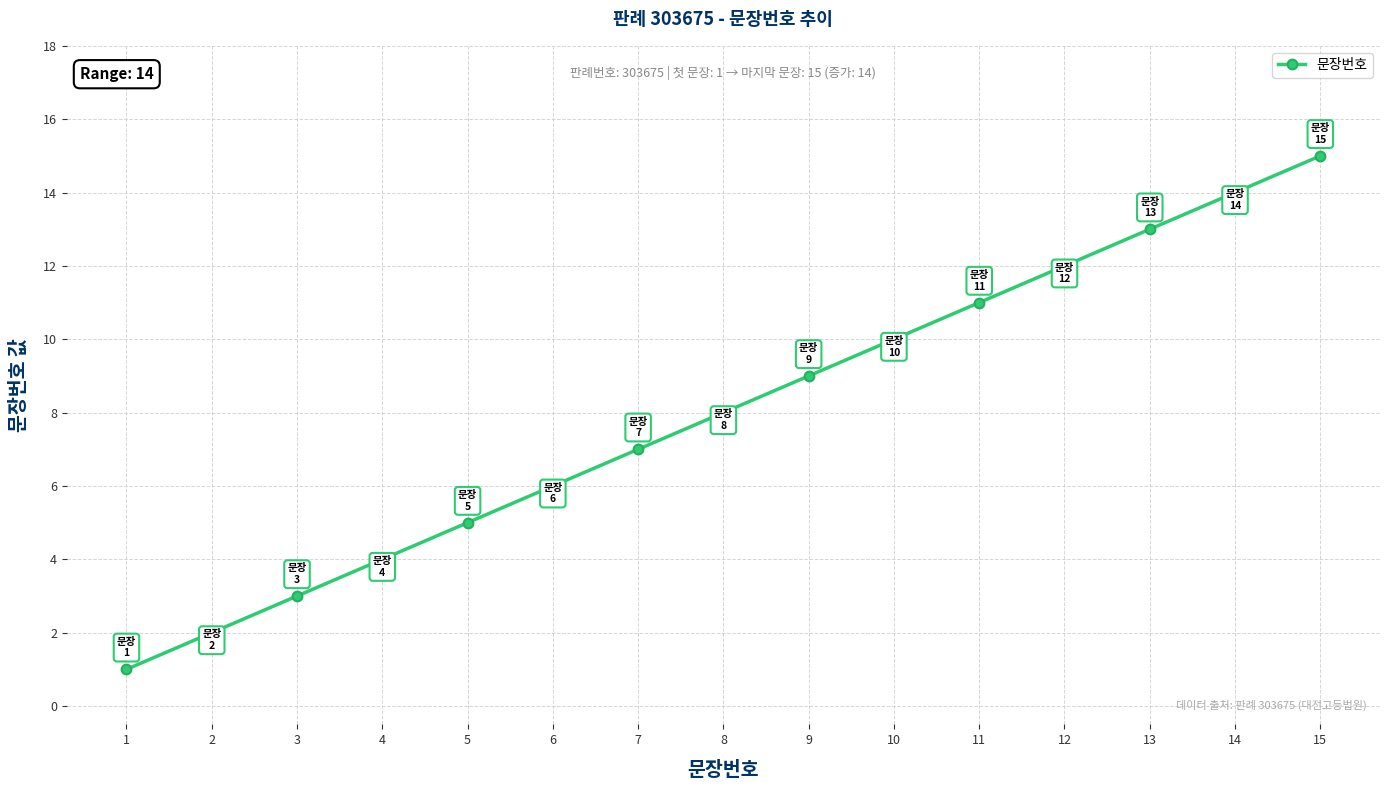

Is this an area chart (filled region under the line)?

No